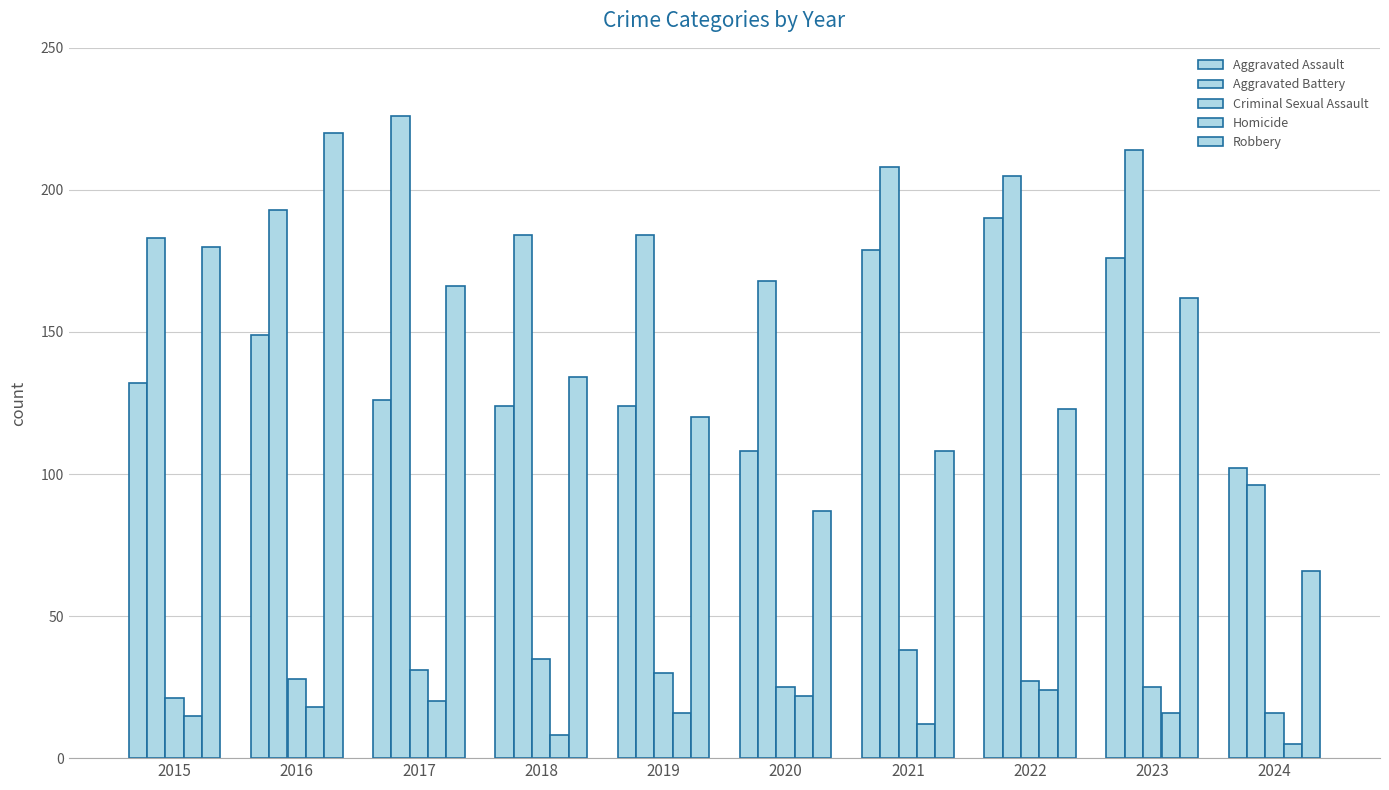

List the labels in order of Criminal Sexual Assault value, smallest first.

2024, 2015, 2020, 2023, 2022, 2016, 2019, 2017, 2018, 2021